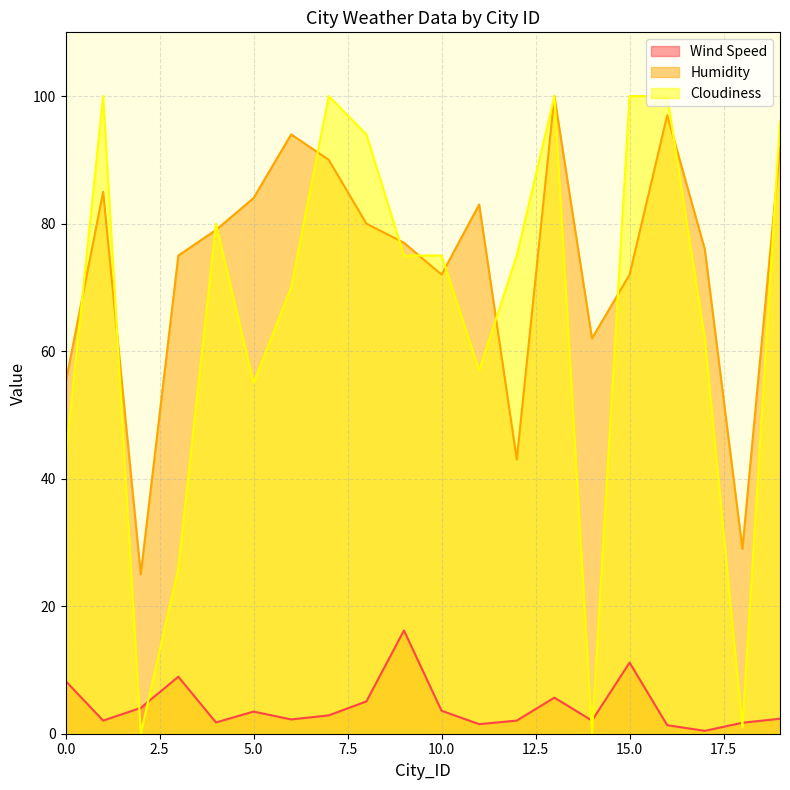

Is it true that Wind Speed equals 11.2 at 15.0?

True